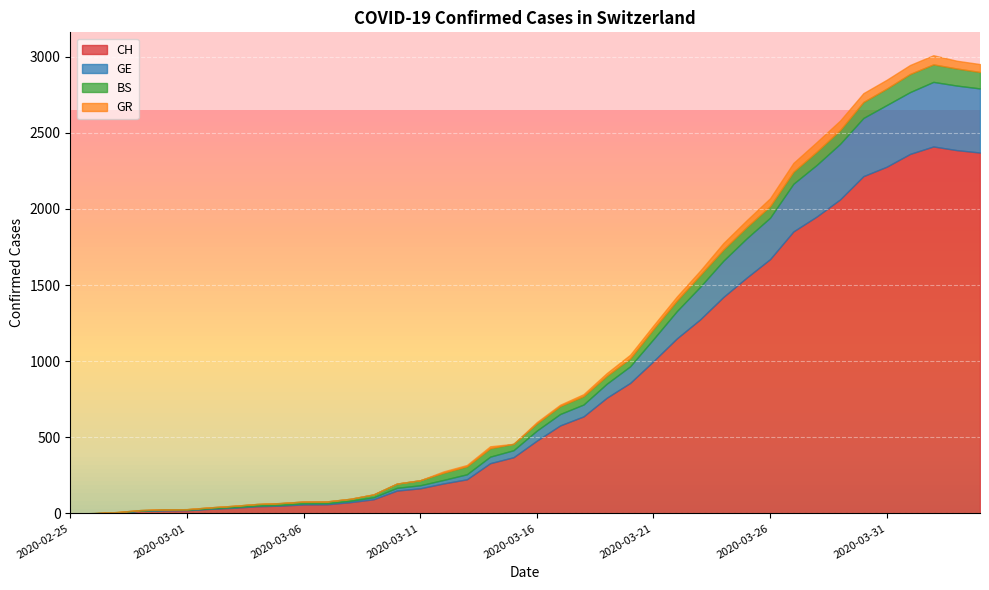

What is the label of the 8th point from the right?

2020-03-28